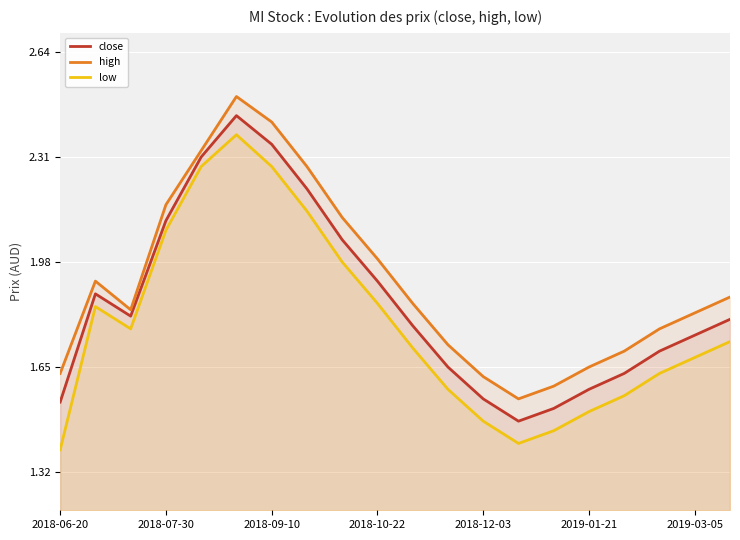

True or false: low has a value of 0.7 at 2019-01-21.

False